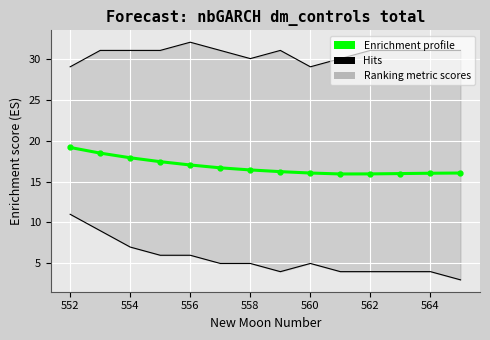

True or false: Enrichment profile and Hits cross at least once.

False